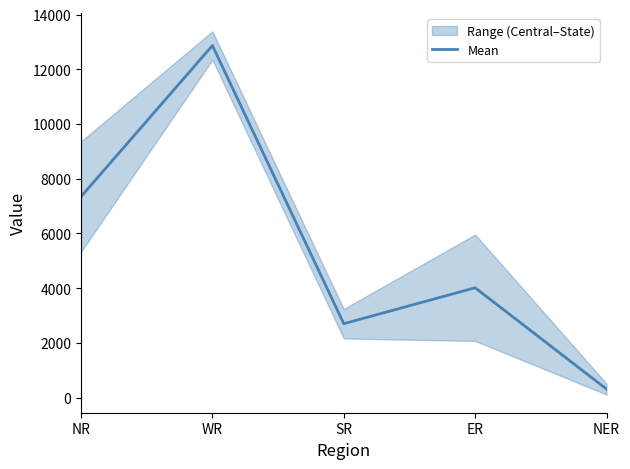

What is the difference between the maximum and minimum values?

12559.5